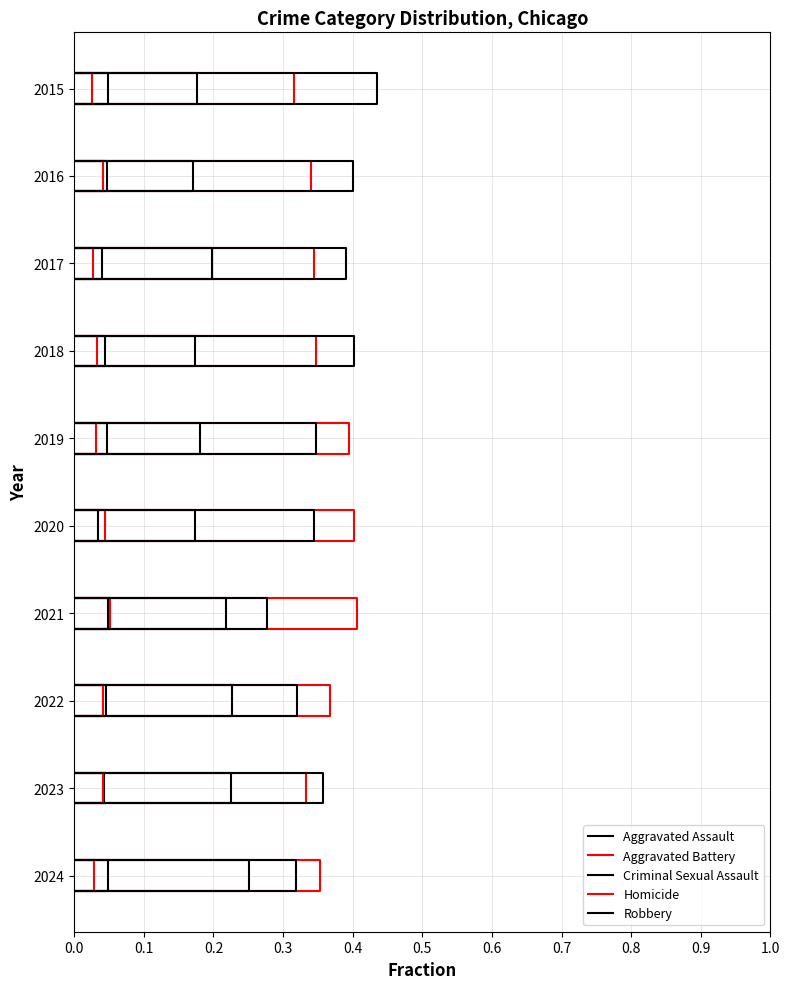

How many lines are shown in the chart?

5